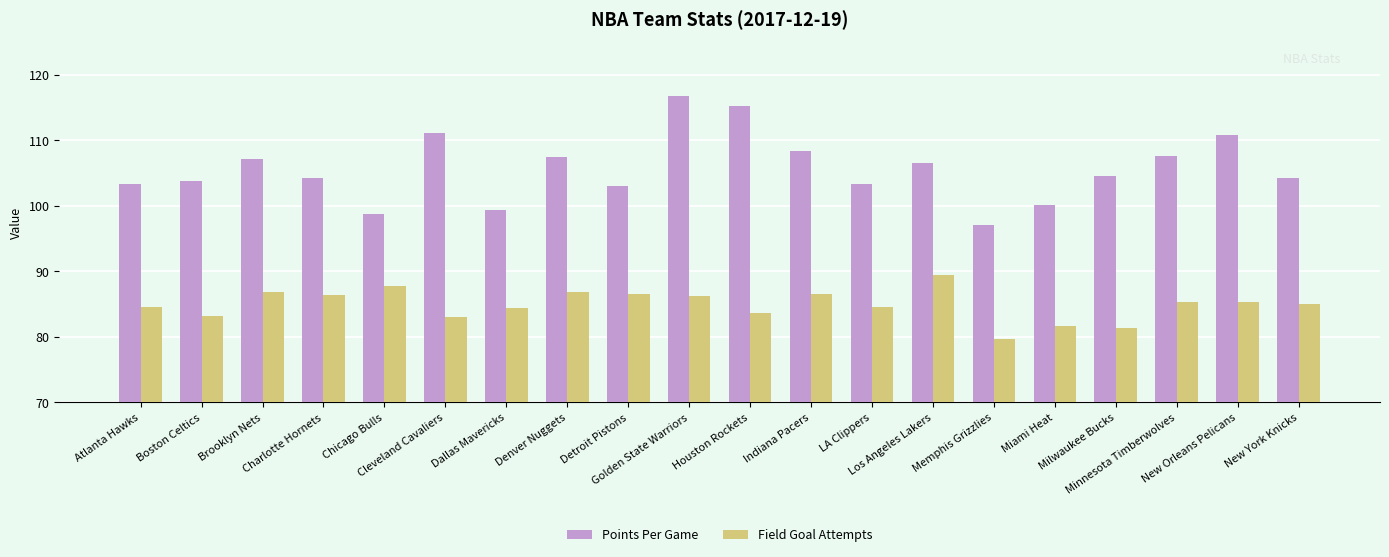

Which label corresponds to the smallest value in the chart?

Memphis Grizzlies